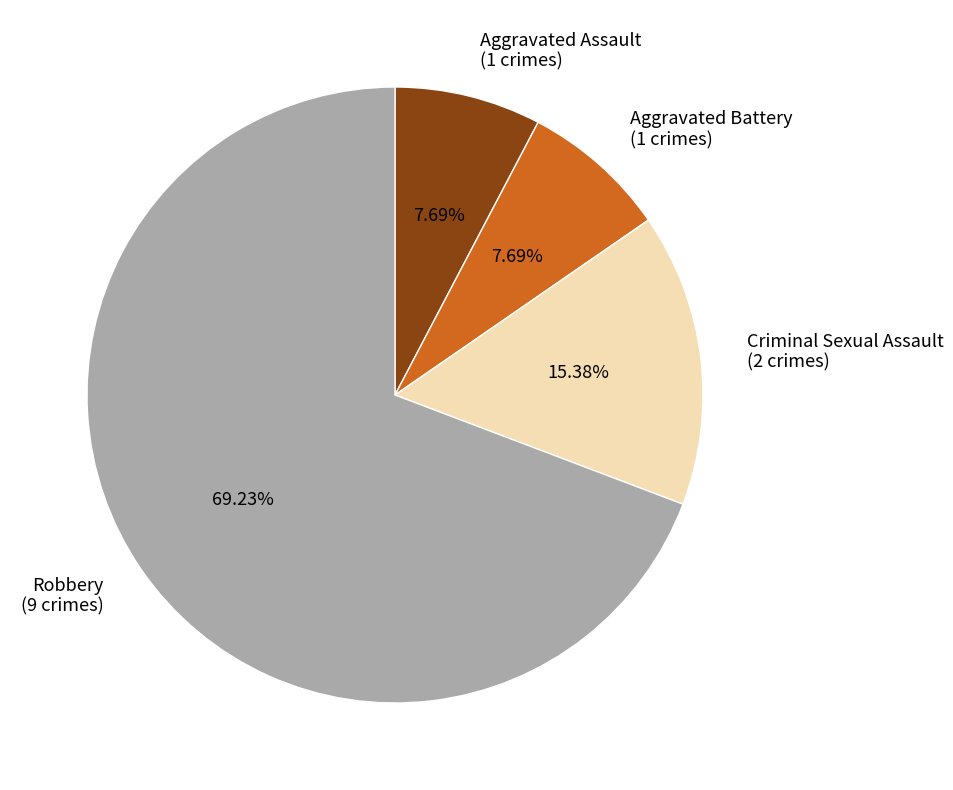

How many slices are in this pie chart?

4